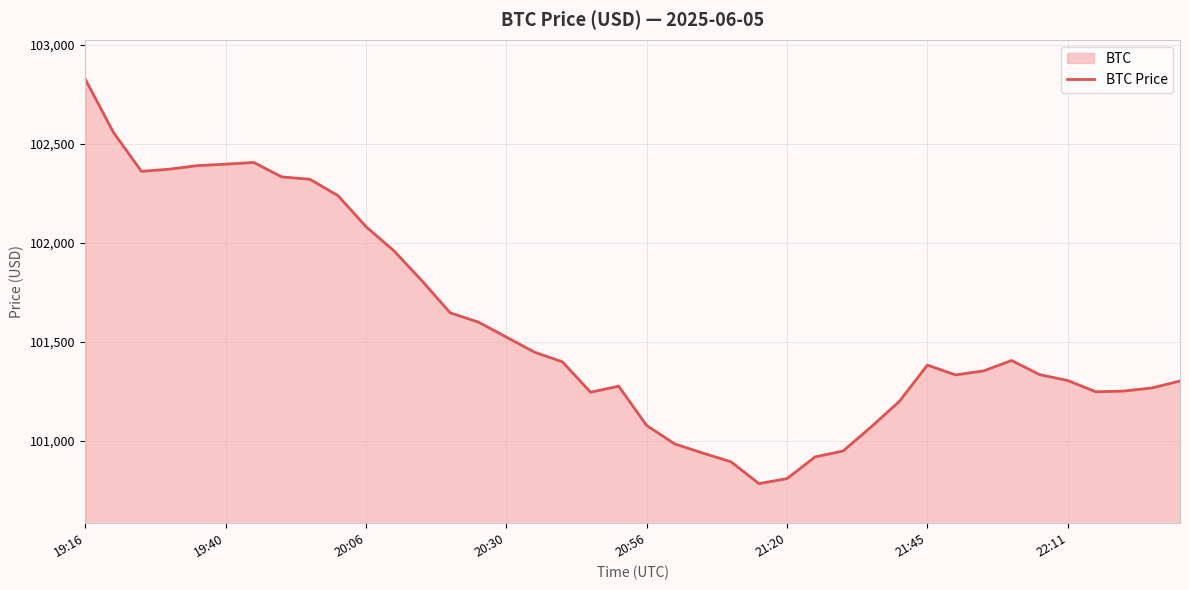

How many data points does each series have?

40